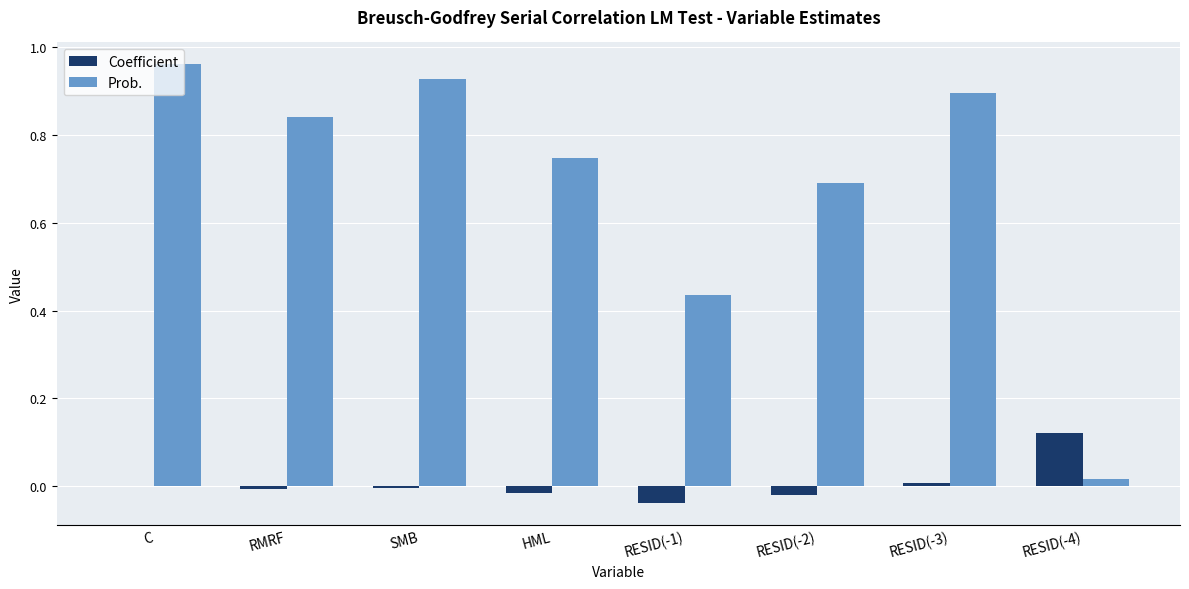

Which category has the highest value in the Prob. series?

C